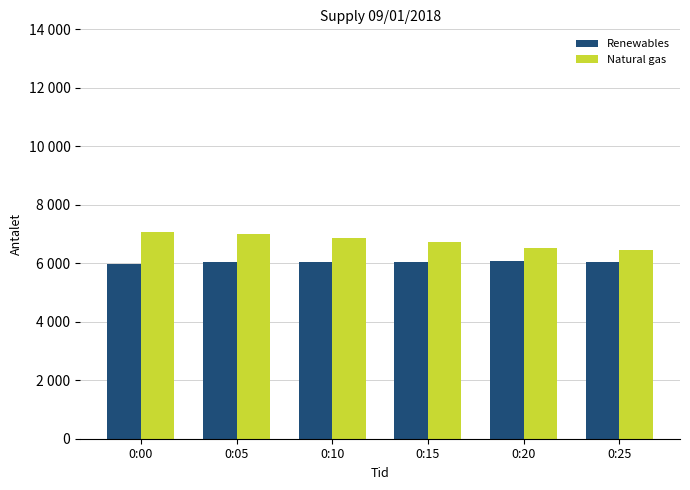

Rank the series by their maximum value, from lowest to highest.

Renewables, Natural gas